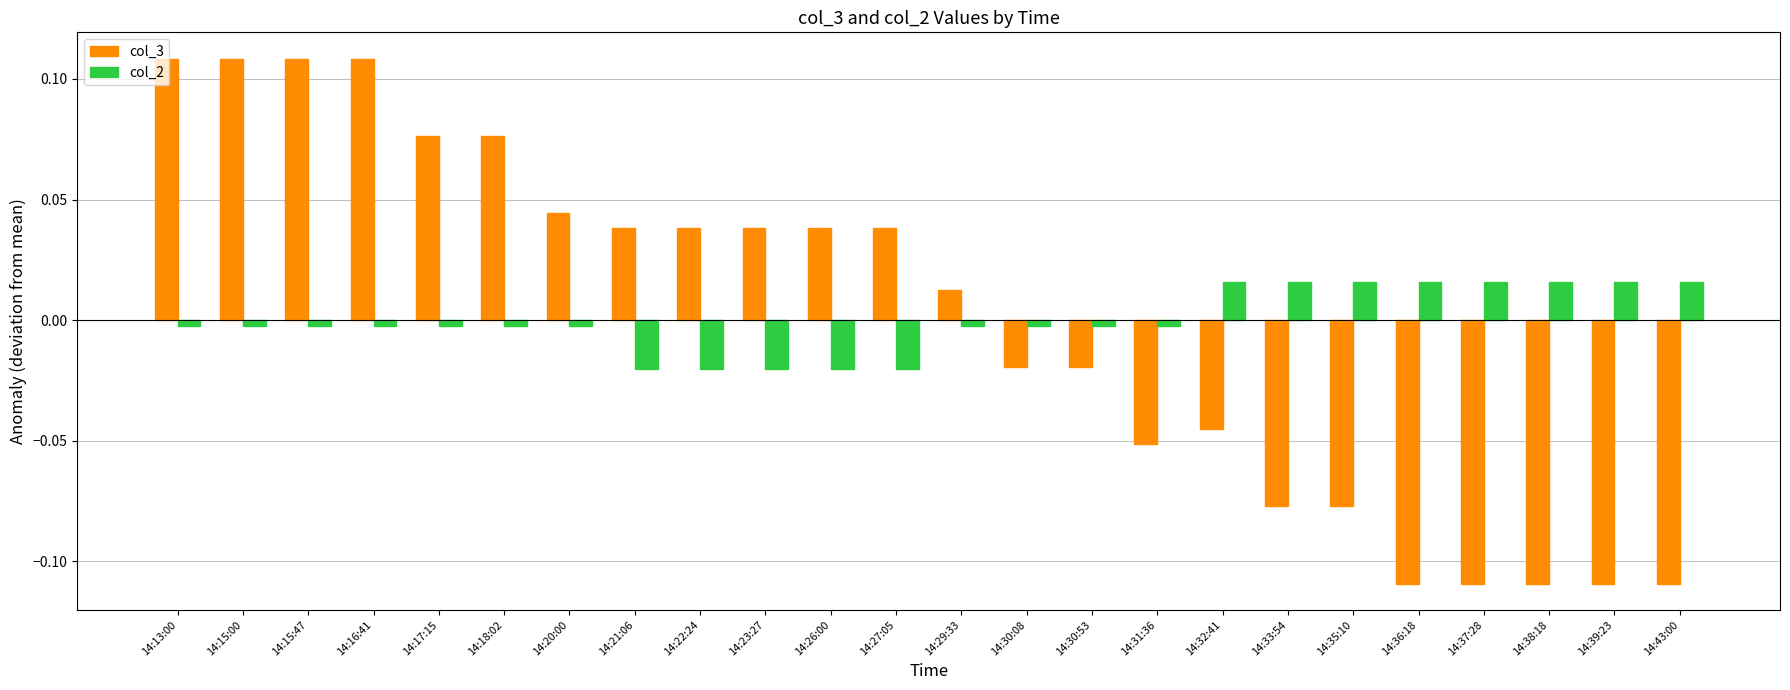

The col_3 series shows 0.0 at 14:27:05. True or false?

True